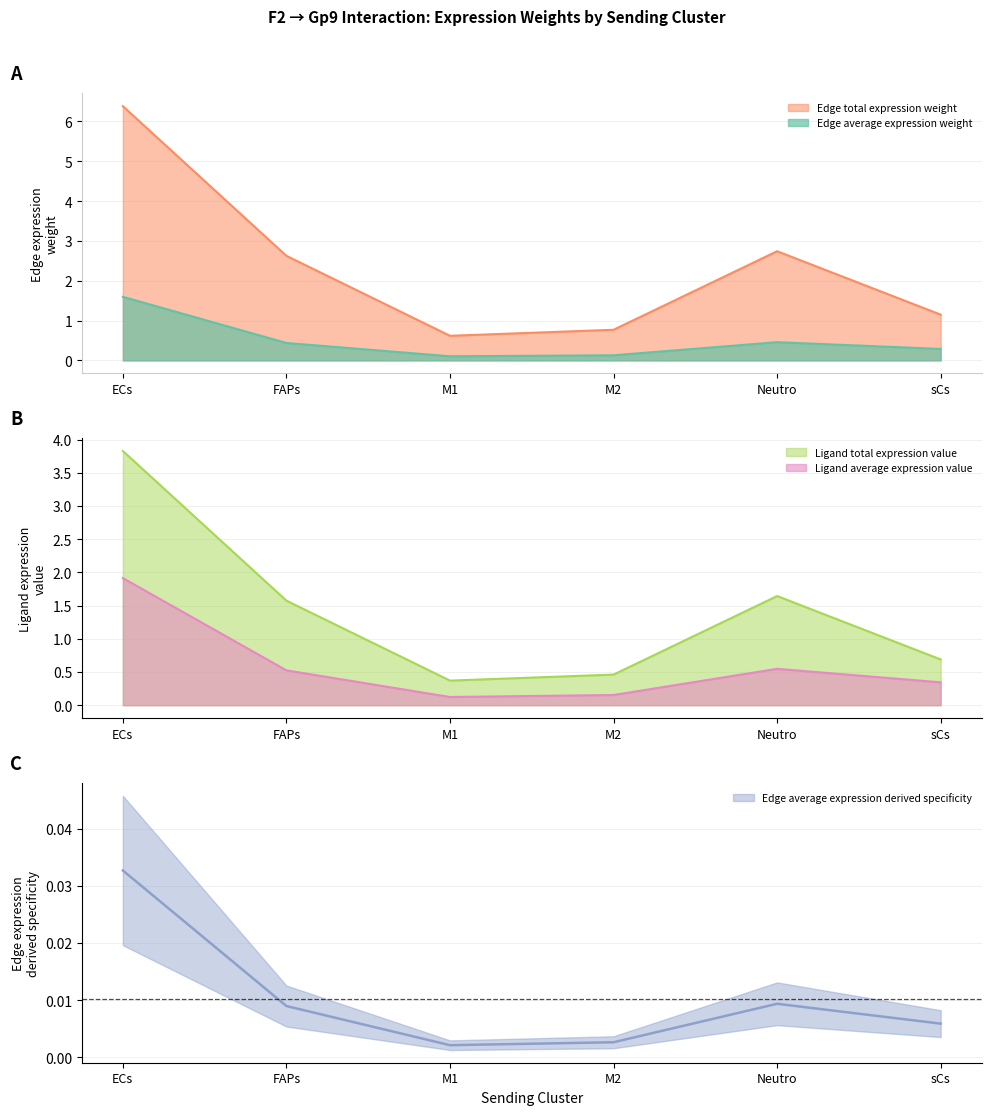

In Edge average expression weight, how many points are higher than both neighbors (excluding endpoints)?

1